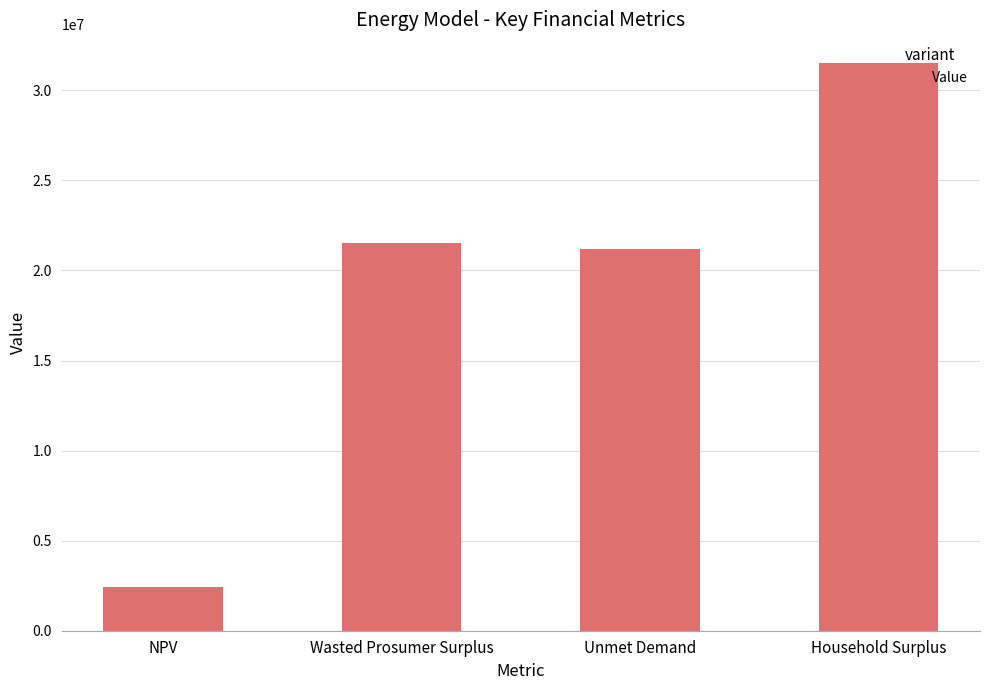

What is the value of the 2nd bar from the left?

21546362.1